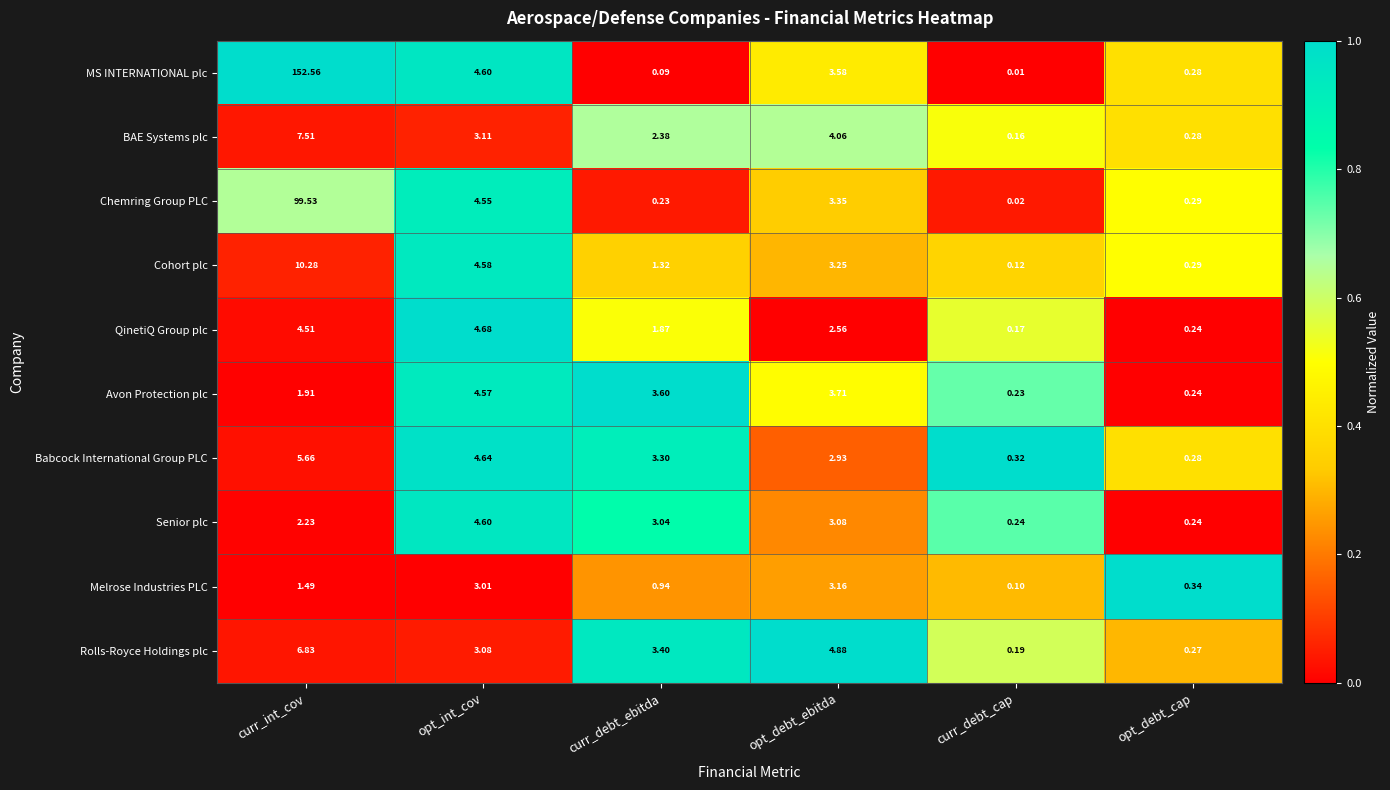

Which series has the largest total across all categories?

MS INTERNATIONAL plc